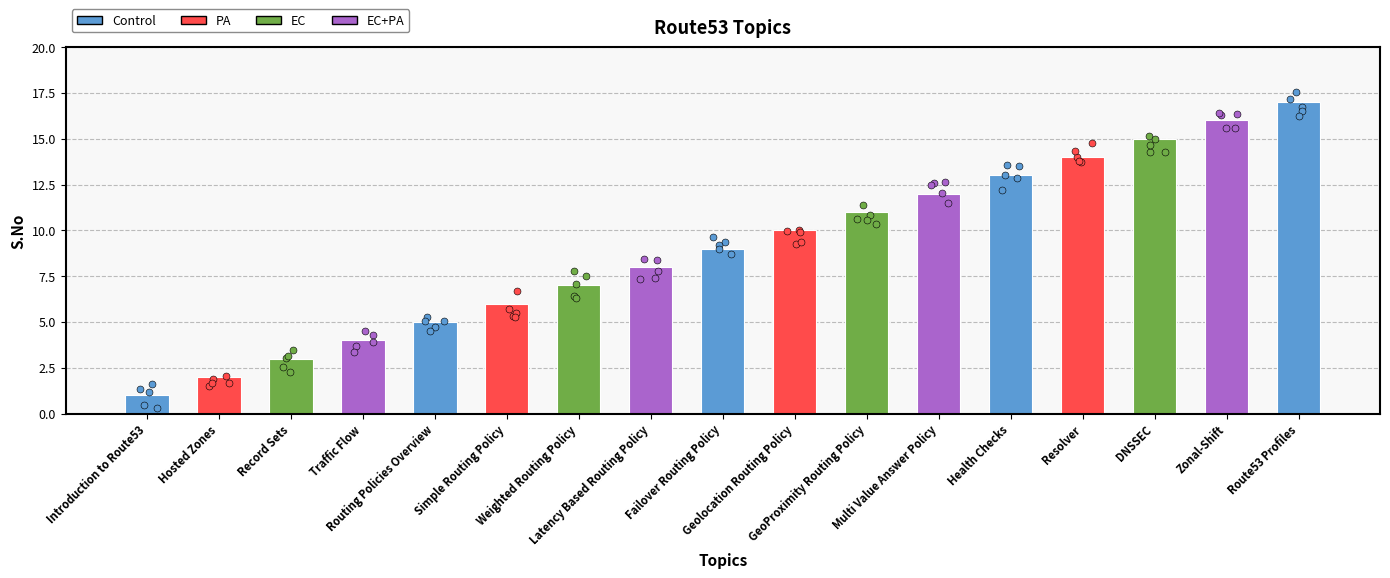

What is the change in value from Hosted Zones to Traffic Flow?

+2